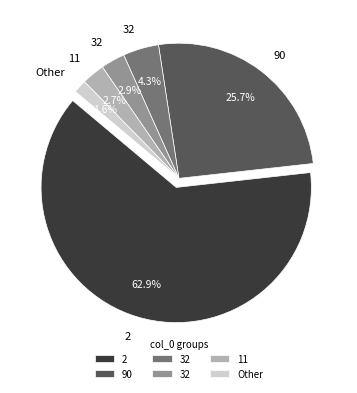

True or false: 8 accounts for 0% of the total.

True